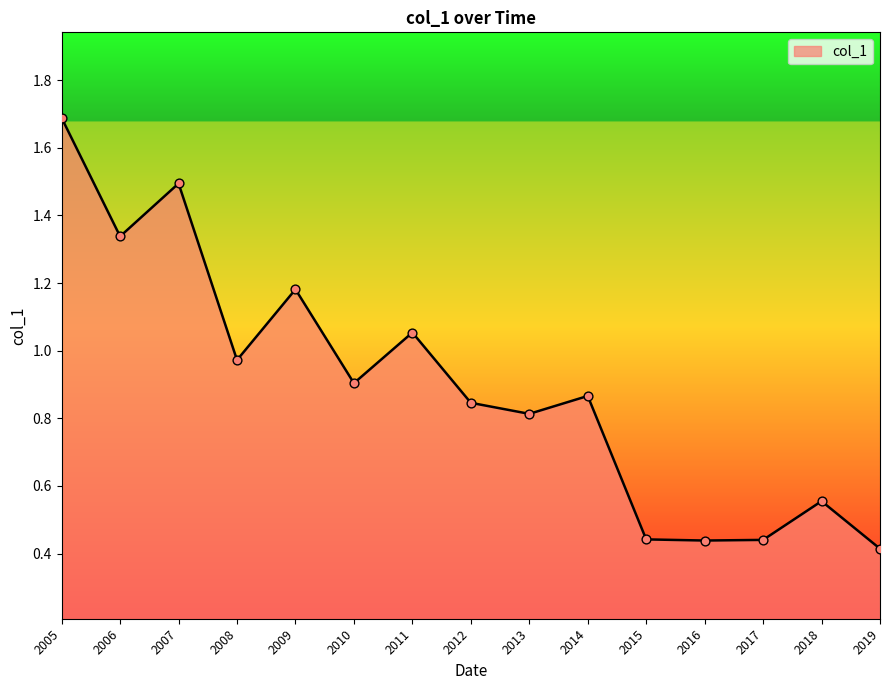

Between 2018 and 2006, which is larger?

2006